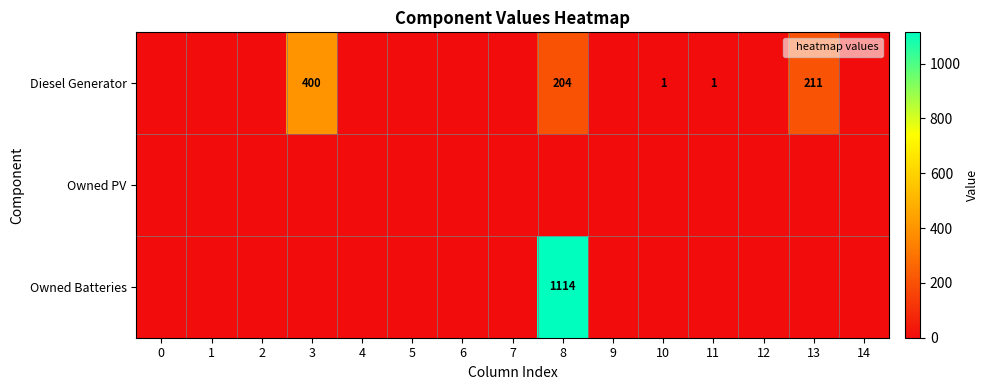

Which series changed the most between 7 and 10?

row_0